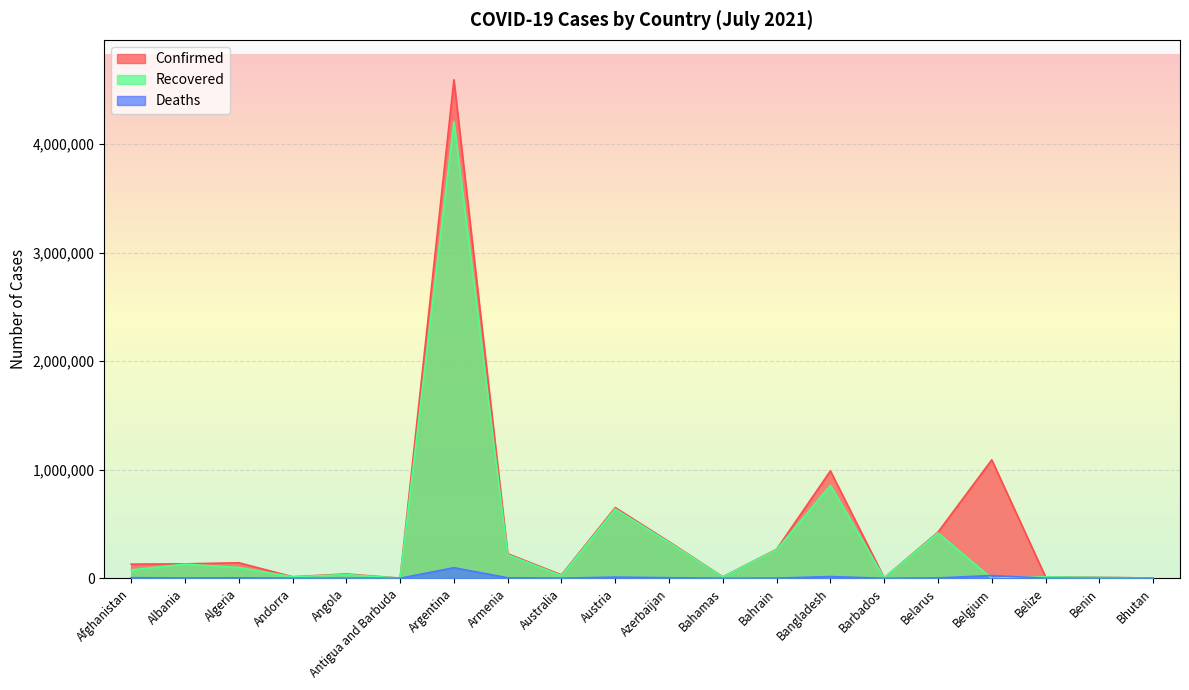

In Recovered, how many points are lower than both neighbors (excluding endpoints)?

6